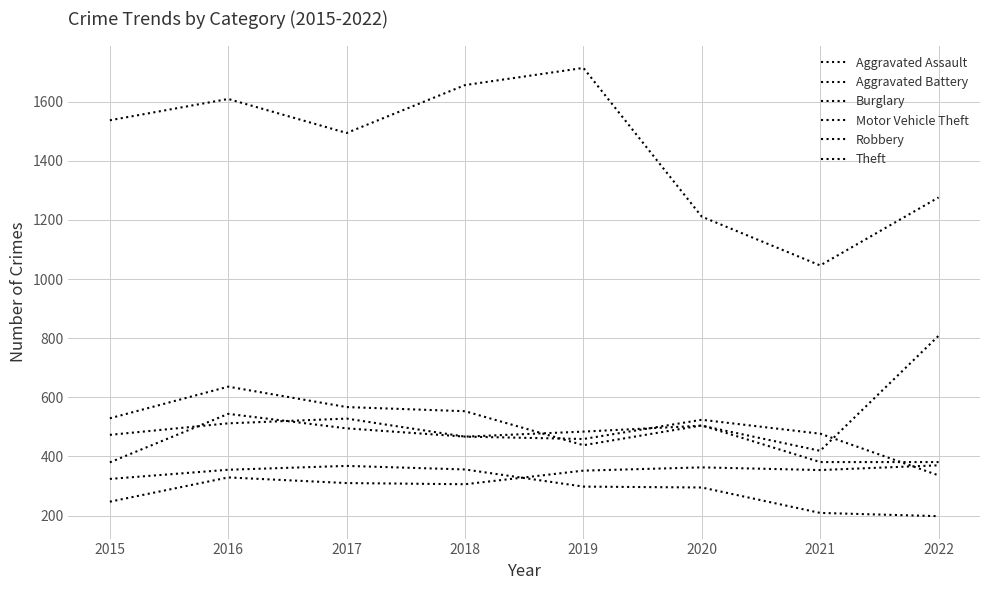

Does the chart display data point markers on the line(s)?

No